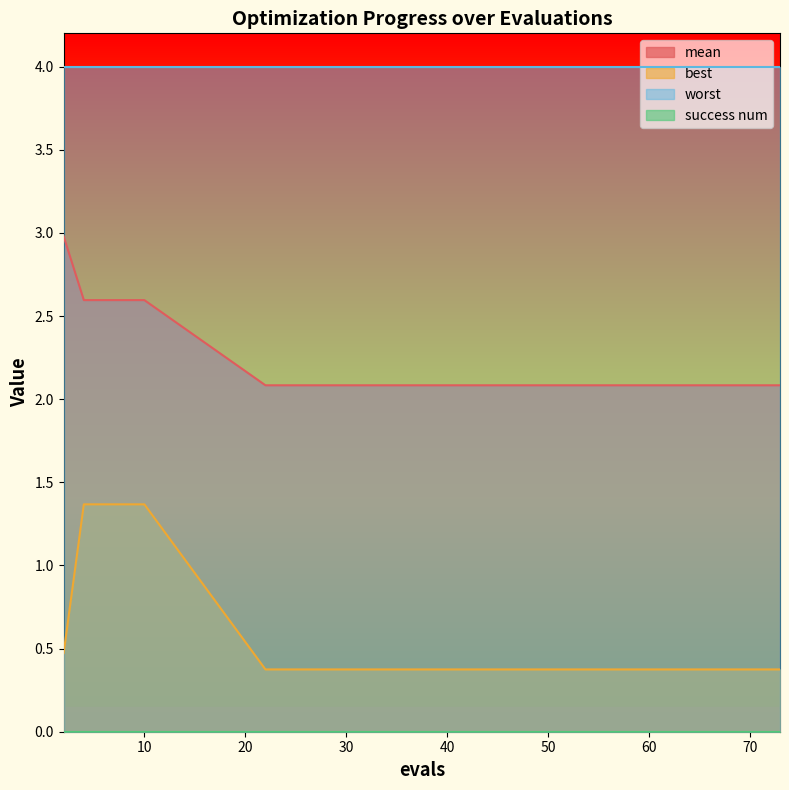

Is it true that best equals 0.4 at 43?

True